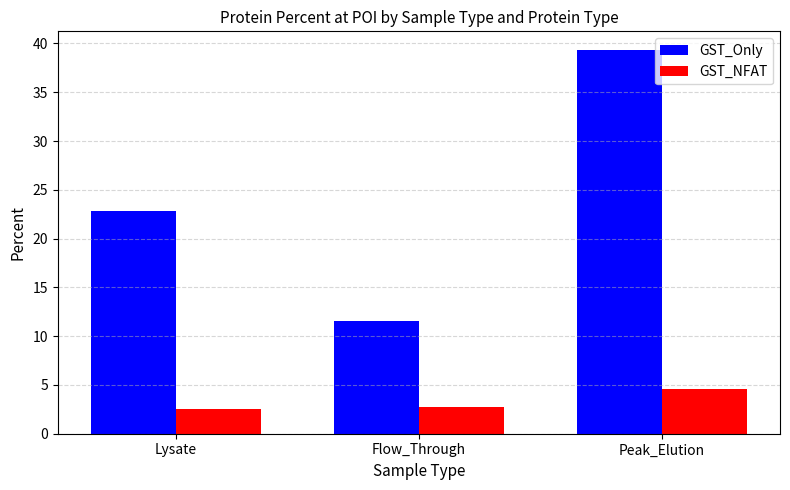

Which series has the largest range (max minus min)?

GST_Only